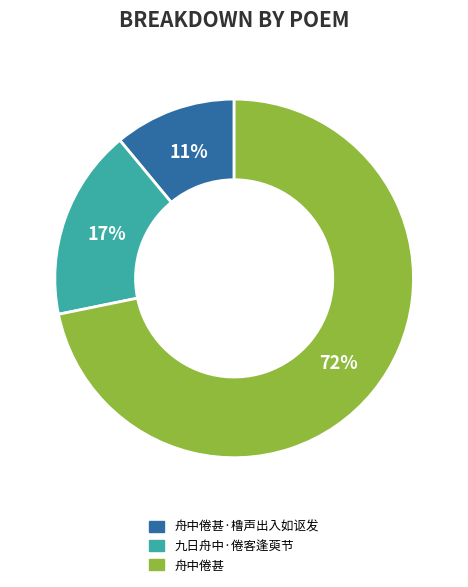

What is the smallest slice in the pie chart?

舟中倦甚·橹声出入如讴发